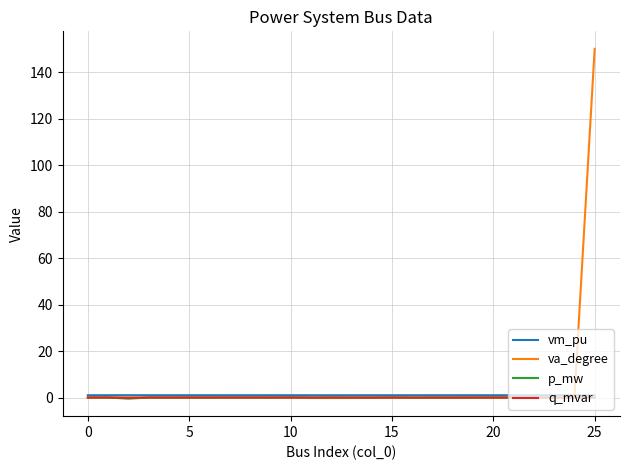

Which series has the largest range (max minus min)?

va_degree